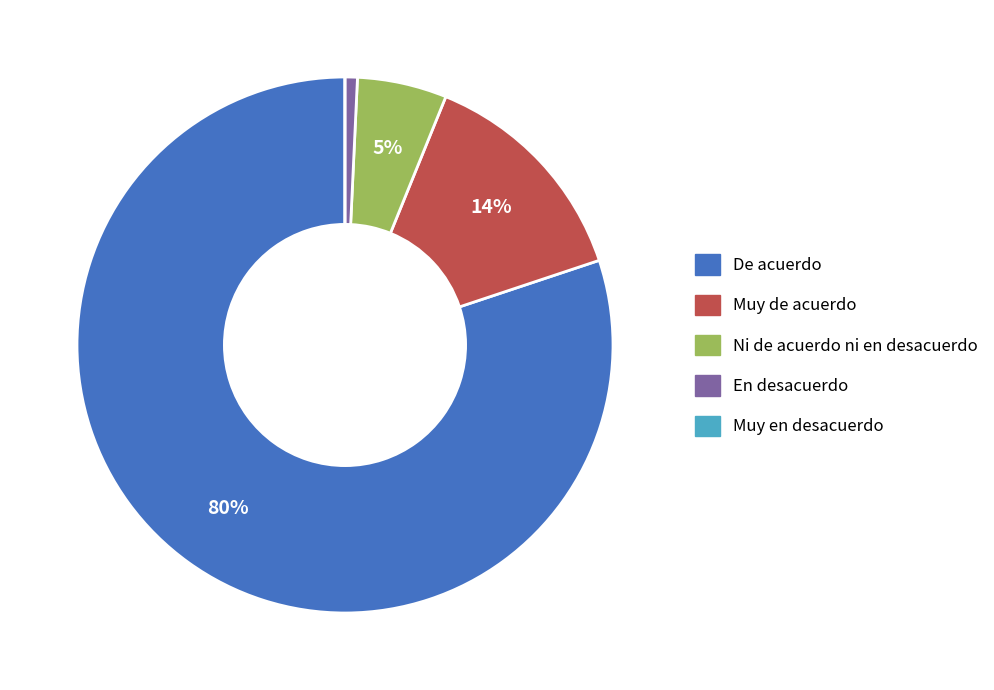

Is there a majority slice in this chart?

Yes